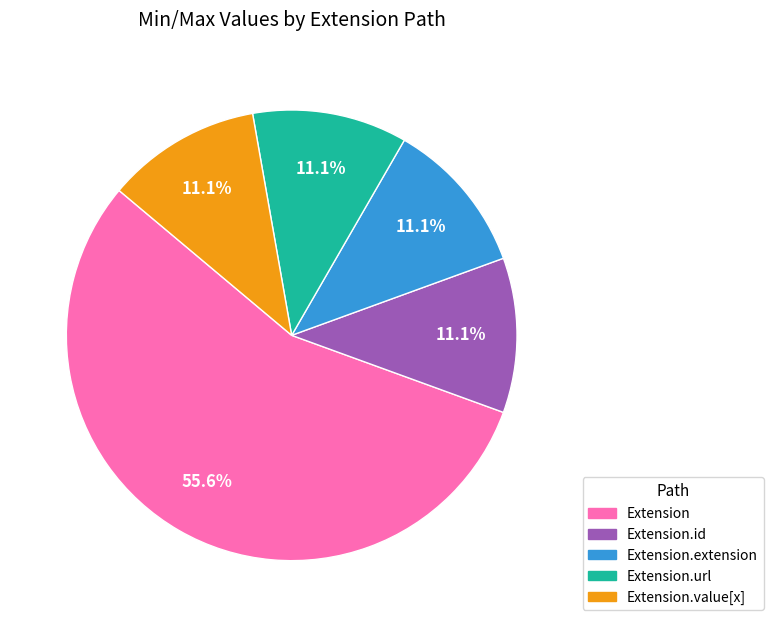

Does any single category account for the majority?

Yes